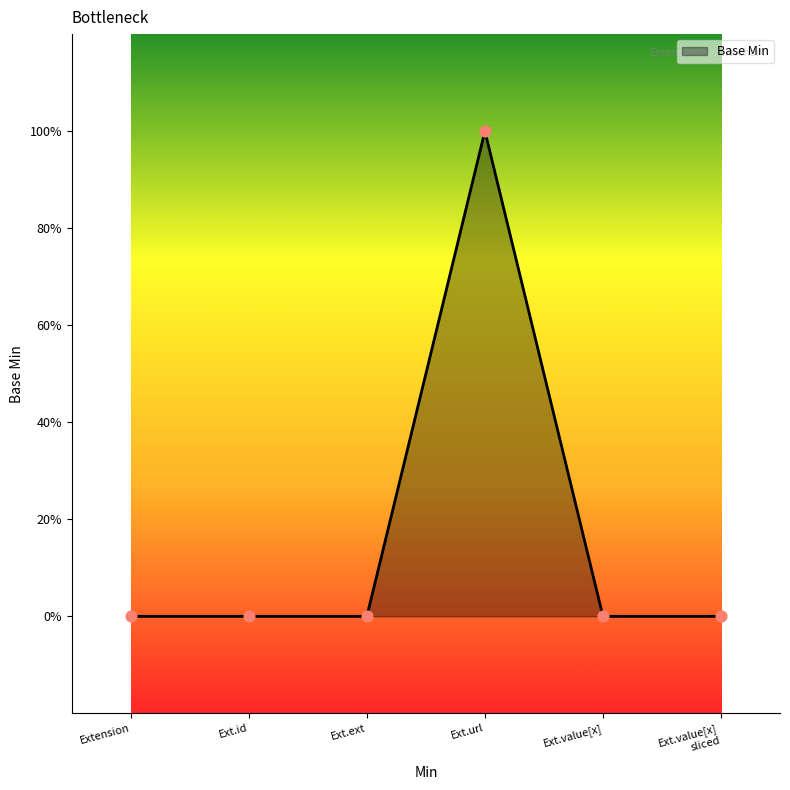

Which has a higher value, Ext.ext or Ext.id?

Ext.ext